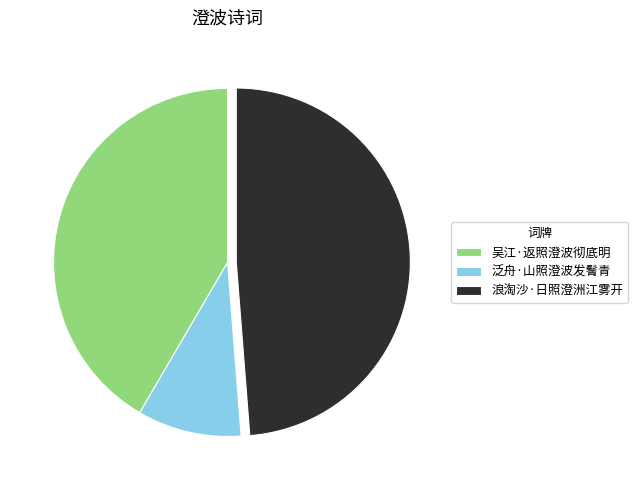

Rank the categories by value from highest to lowest.

浪淘沙·日照澄洲江雾开, 吴江·返照澄波彻底明, 泛舟·山照澄波发鬌青